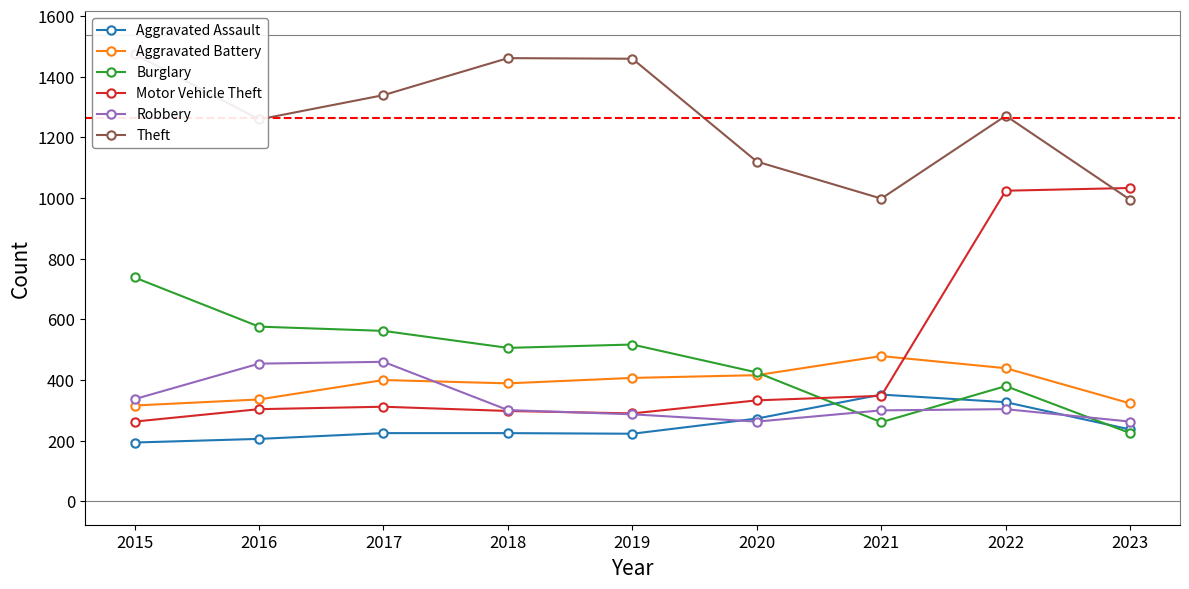

Rank the series by their maximum value, from highest to lowest.

Theft, Motor Vehicle Theft, Burglary, Aggravated Battery, Robbery, Aggravated Assault